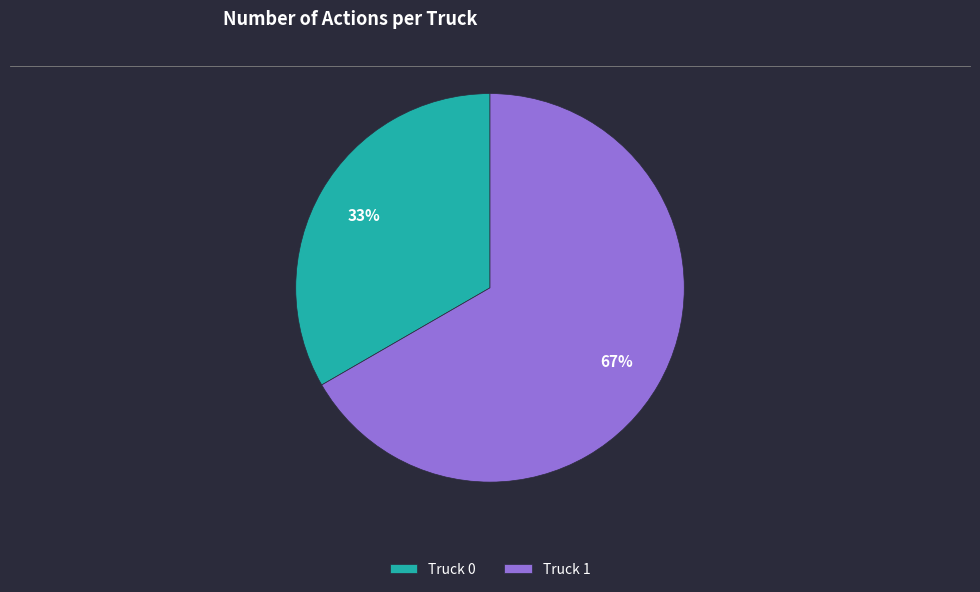

What is the ratio of the value at Truck 0 to the value at Truck 1?

0.5